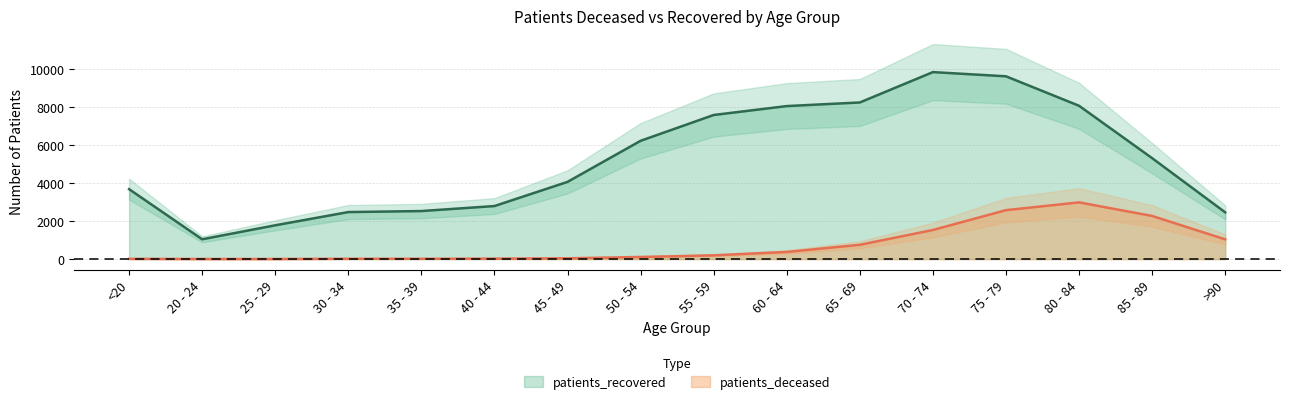

Which category has the lowest value in the patients_deceased series?

20 - 24